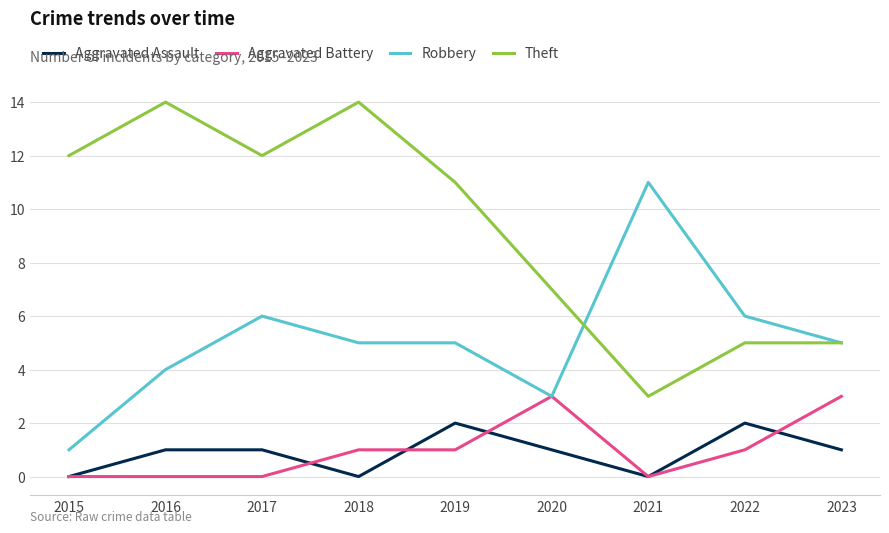

Reading right to left, extract all data points from this chart.

Aggravated Assault: 2023=1	2022=2	2021=0	2020=1	2019=2	2018=0	2017=1	2016=1	2015=0
Aggravated Battery: 2023=3	2022=1	2021=0	2020=3	2019=1	2018=1	2017=0	2016=0	2015=0
Robbery: 2023=5	2022=6	2021=11	2020=3	2019=5	2018=5	2017=6	2016=4	2015=1
Theft: 2023=5	2022=5	2021=3	2020=7	2019=11	2018=14	2017=12	2016=14	2015=12